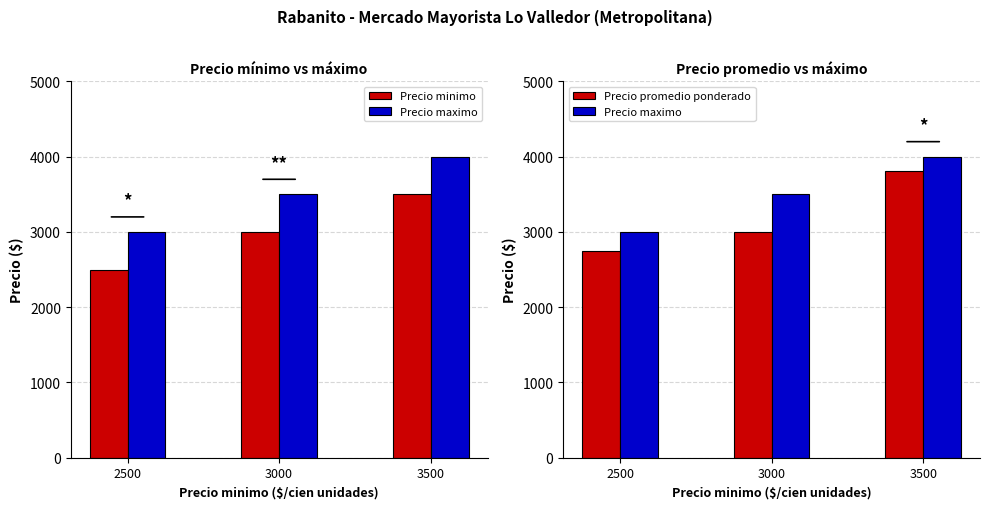

At which label does Precio maximo reach its peak?

3500